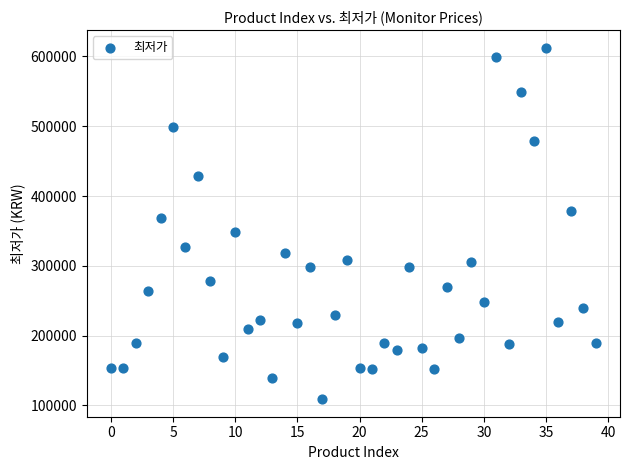

What is the range of Y values (max minus min)?

503570